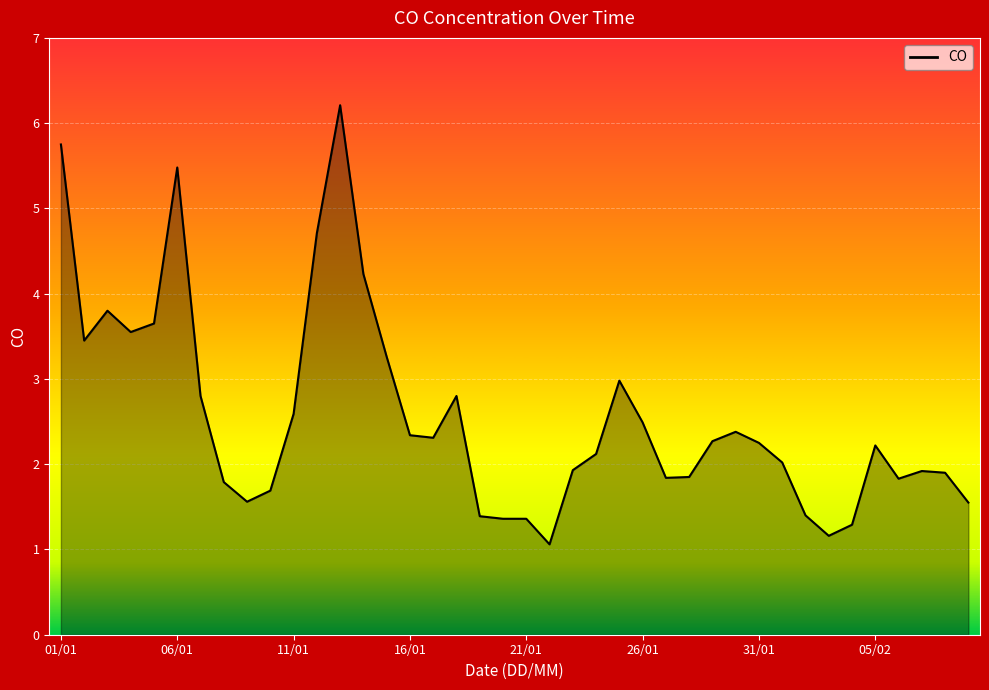

What is the greatest value displayed?

6.2